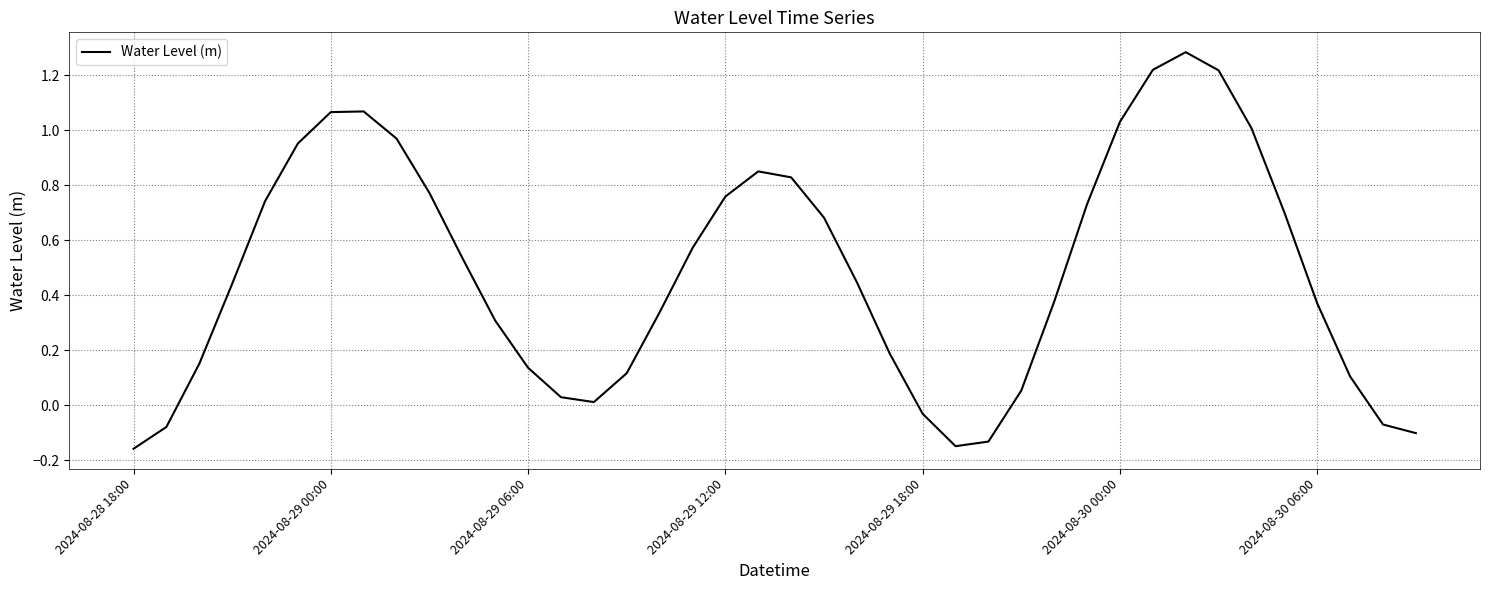

How many values are below 0?

7